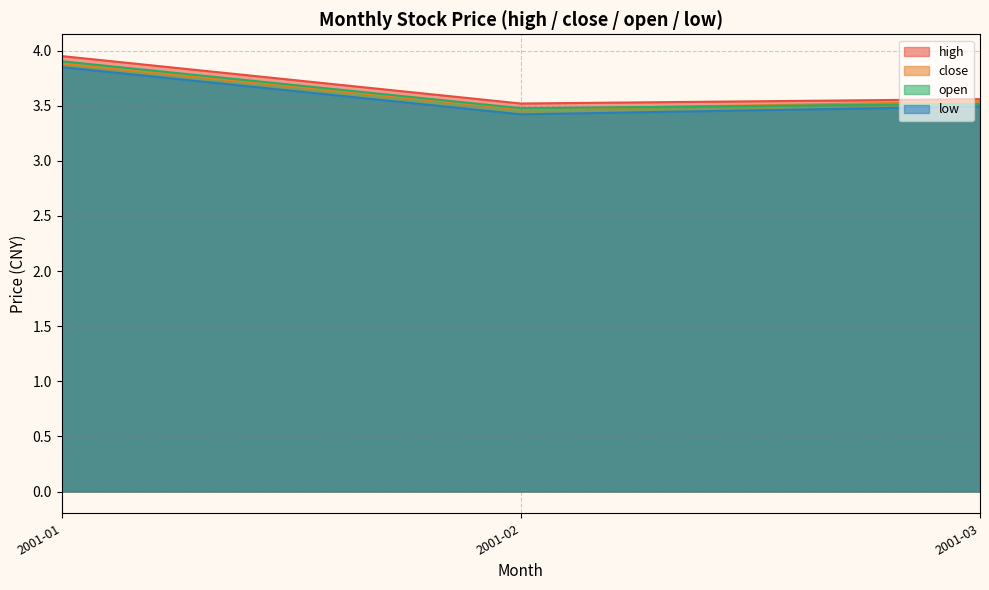

Which series has the largest range (max minus min)?

high